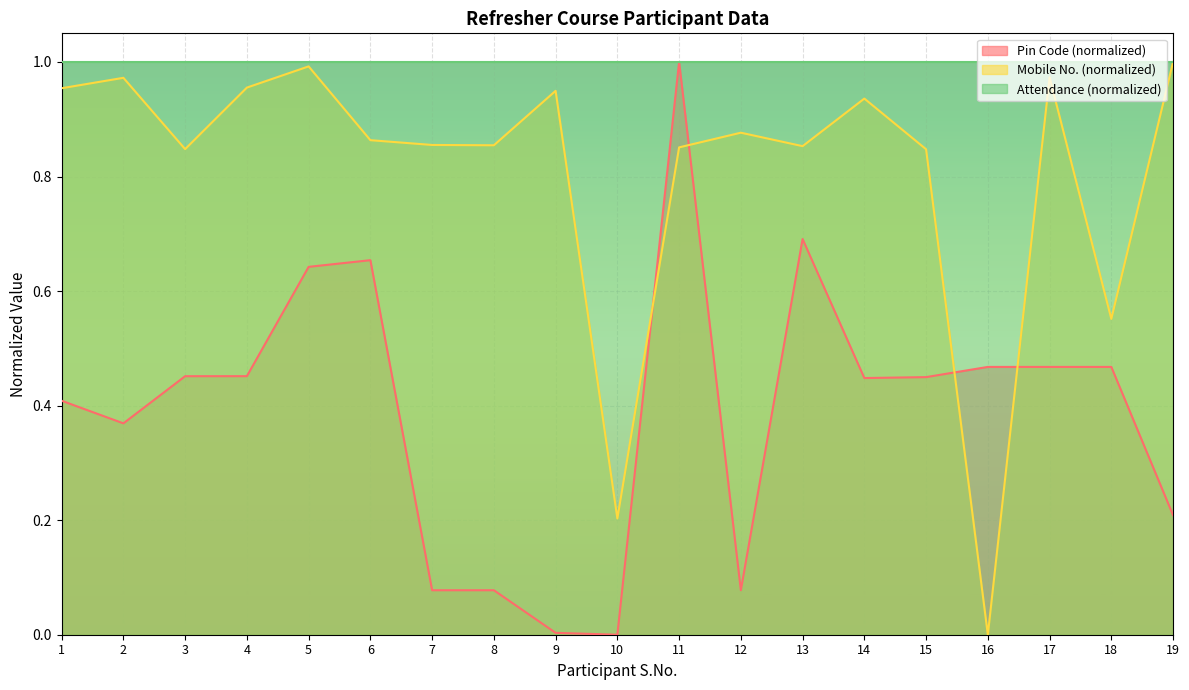

Between which two adjacent categories do Pin Code and Mobile No. first intersect?

10 and 11